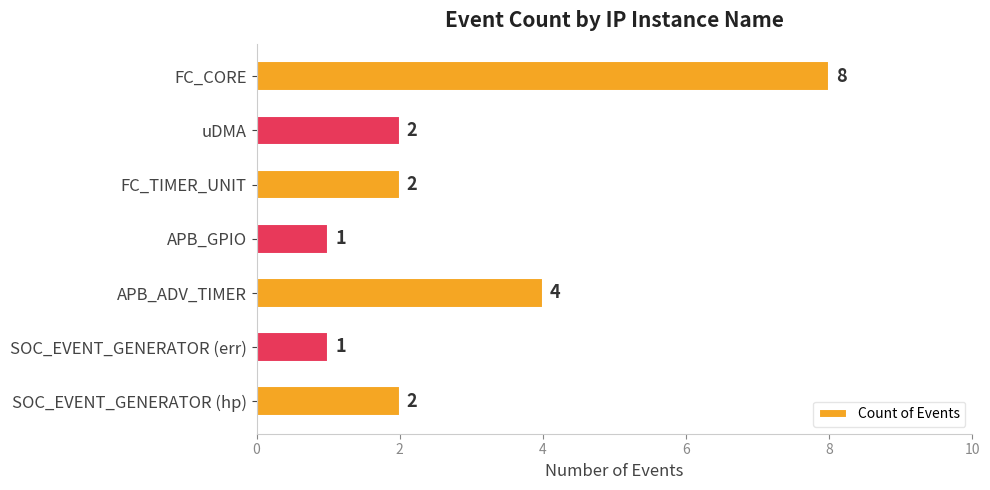

What is the average value?

3